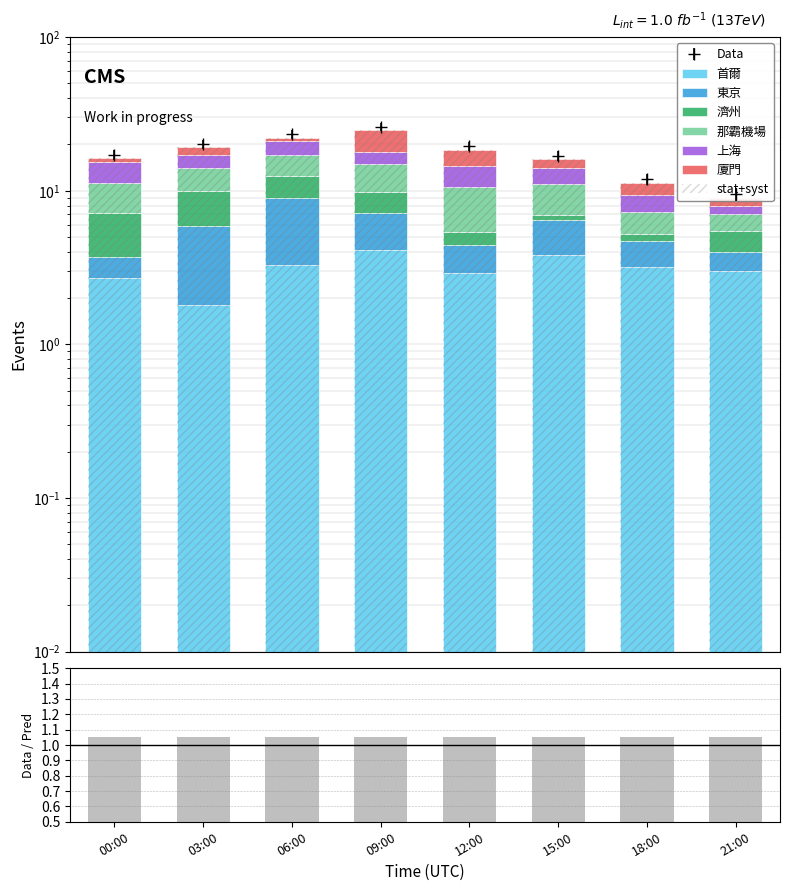

How many values in the 那霸機場 series exceed 4?

6